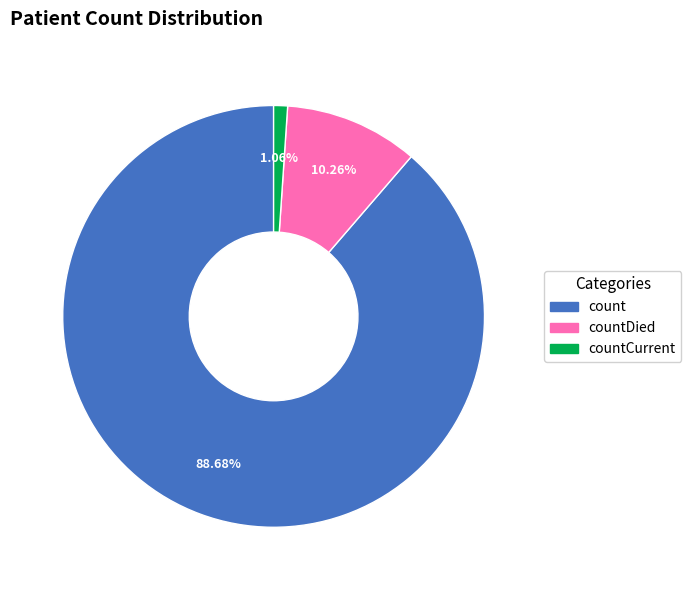

Does any single category account for the majority?

Yes